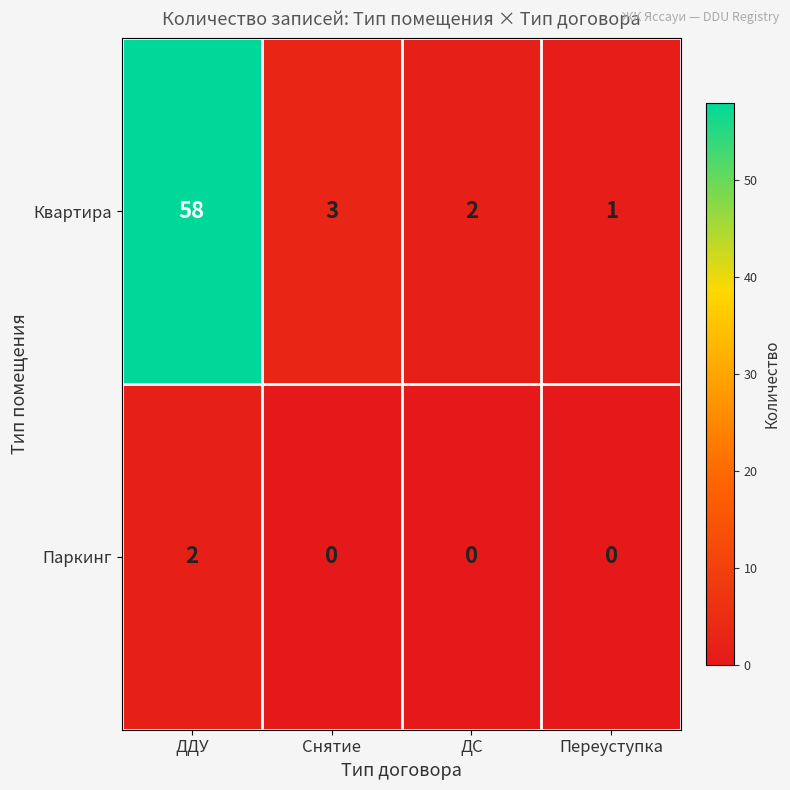

What is the maximum value shown in the chart?

58